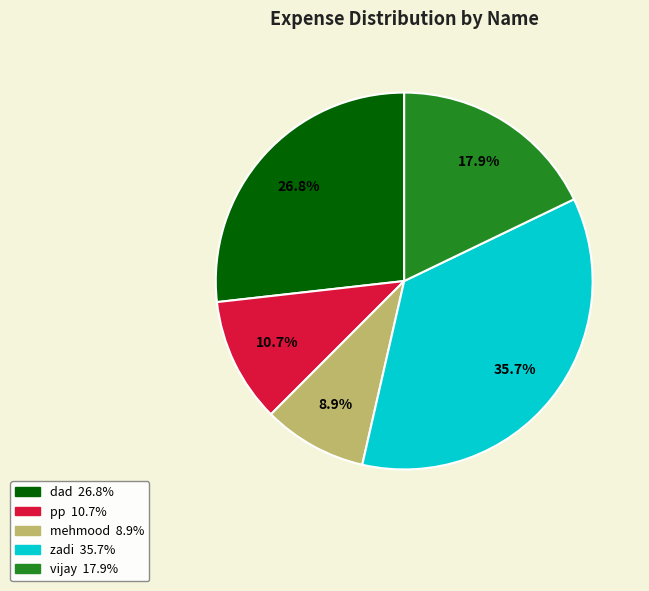

The pp slice represents 1% of the pie. True or false?

False